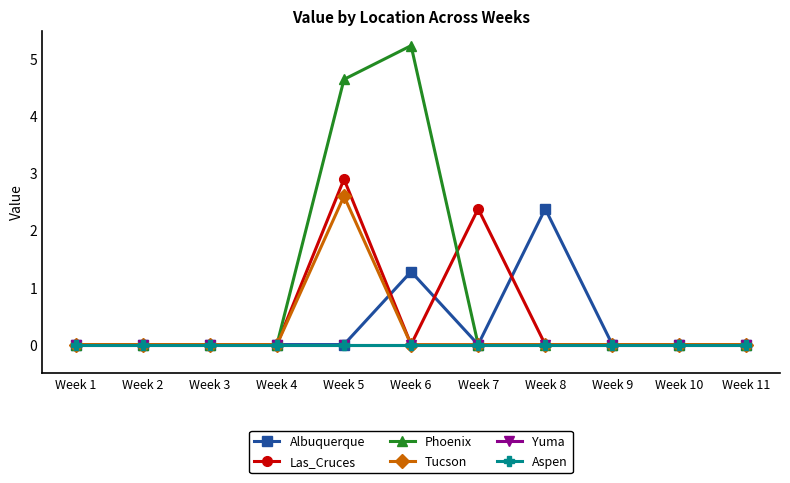

Is this an area chart (filled region under the line)?

No